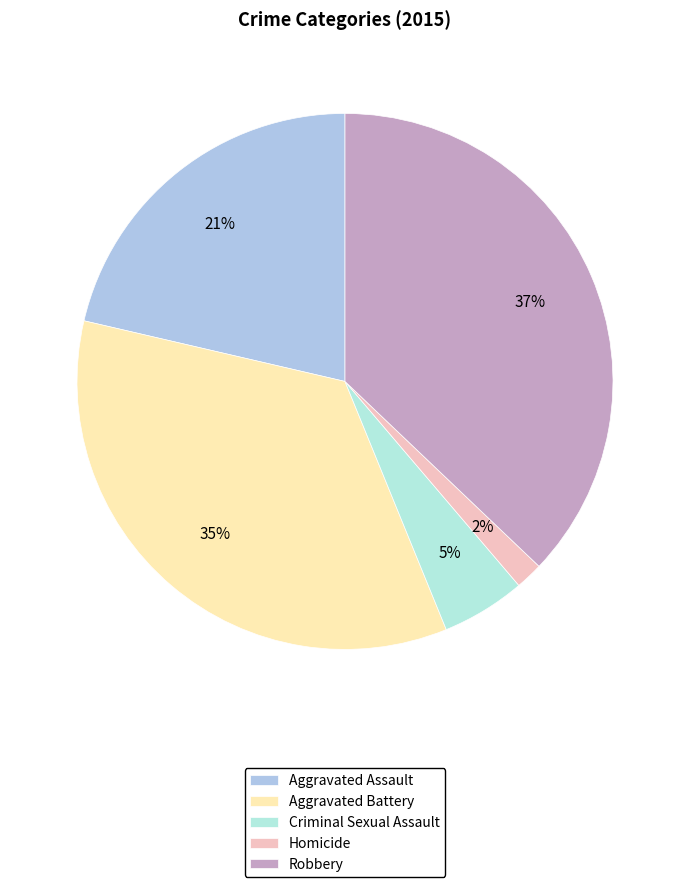

To the nearest percent, what is the combined percentage of Aggravated Battery and Homicide?

36%